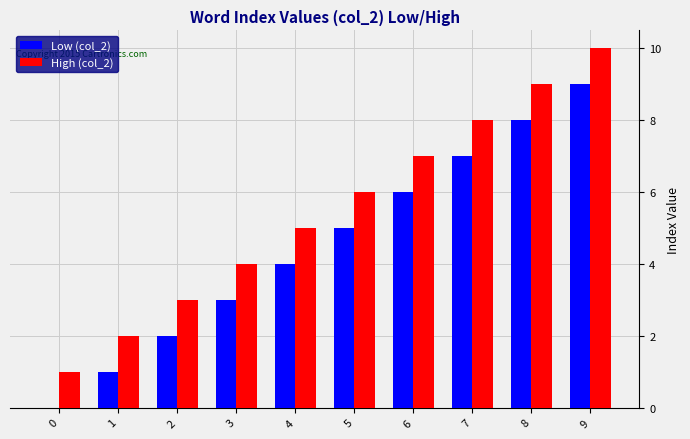

Reading left to right, what are all the values shown in this chart?

Low (col_2): 0=0	1=1	2=2	3=3	4=4	5=5	6=6	7=7	8=8	9=9
High (col_2): 0=1	1=2	2=3	3=4	4=5	5=6	6=7	7=8	8=9	9=10